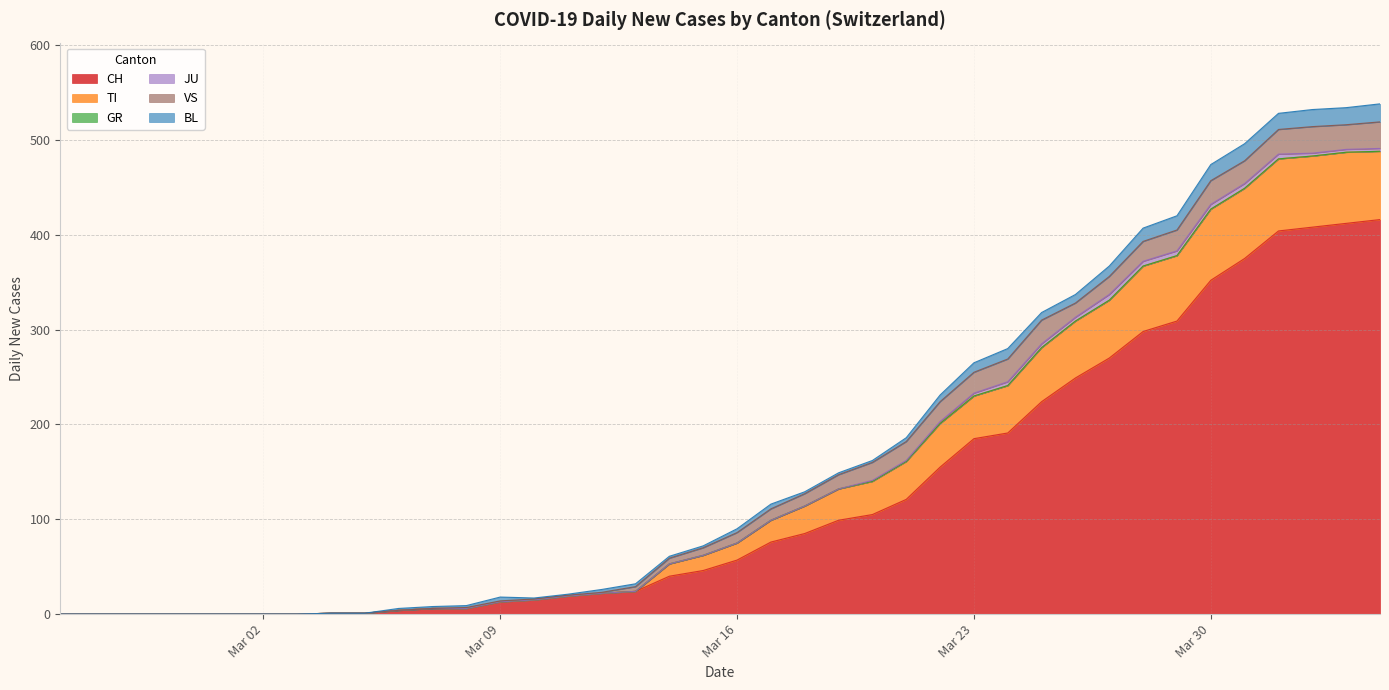

What is the highest value of the CH series?

416